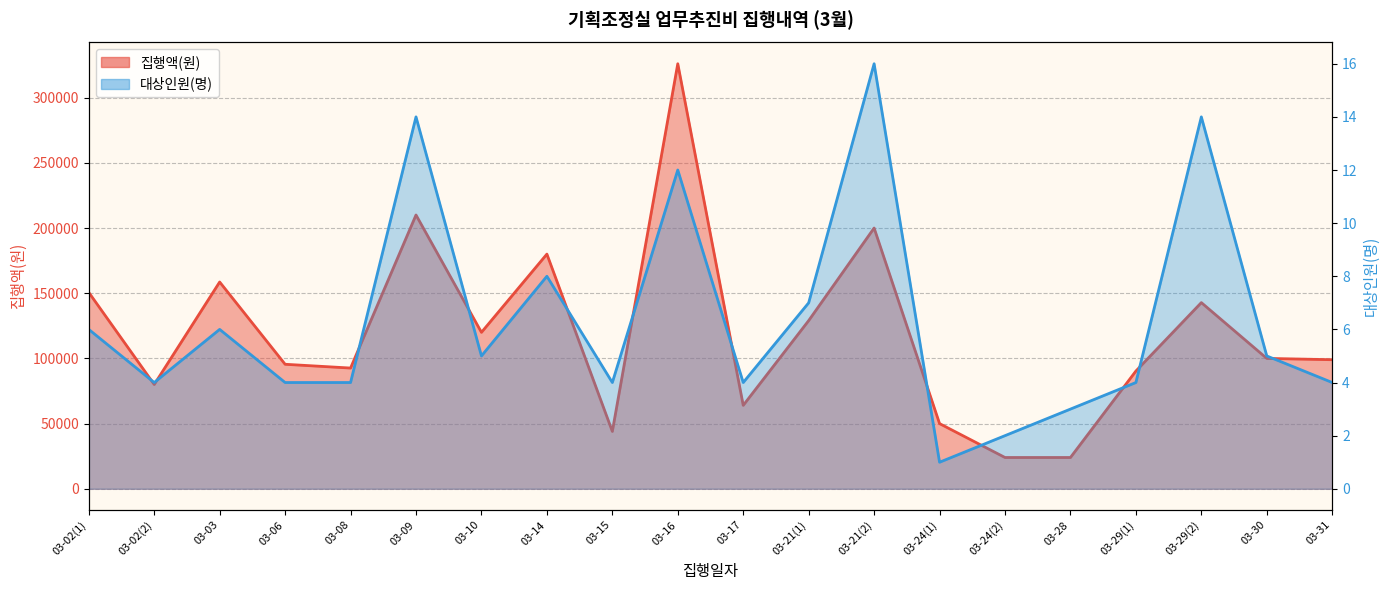

At which label does 대상인원(명) reach its peak?

03-21(2)